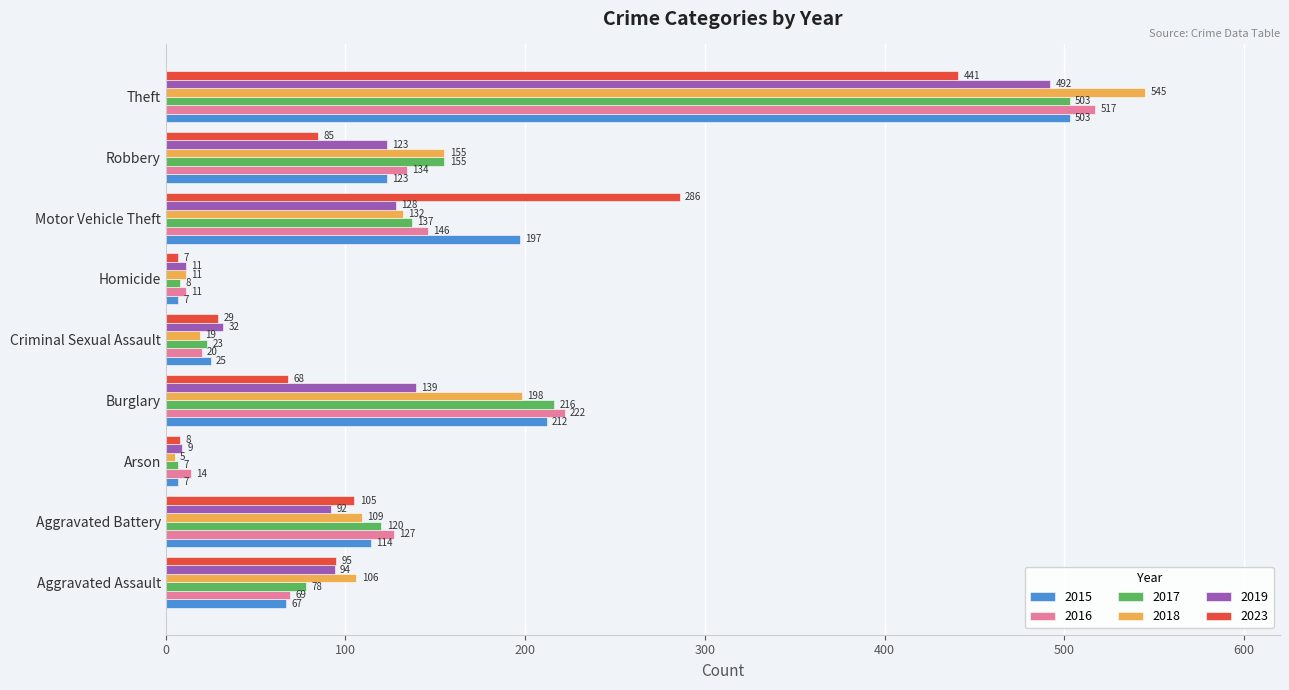

Between Homicide and Theft, which series saw the biggest shift?

2018